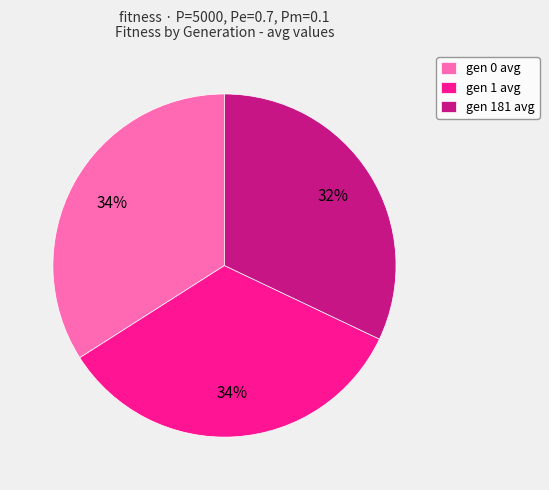

True or false: gen 1 avg accounts for 20% of the total.

False